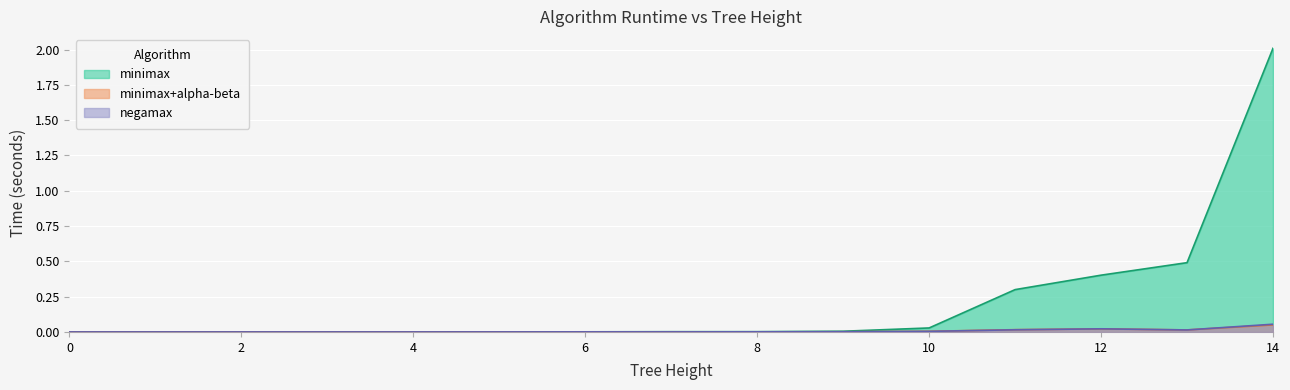

How many times do minimax and minimax+alpha-beta cross each other?

4